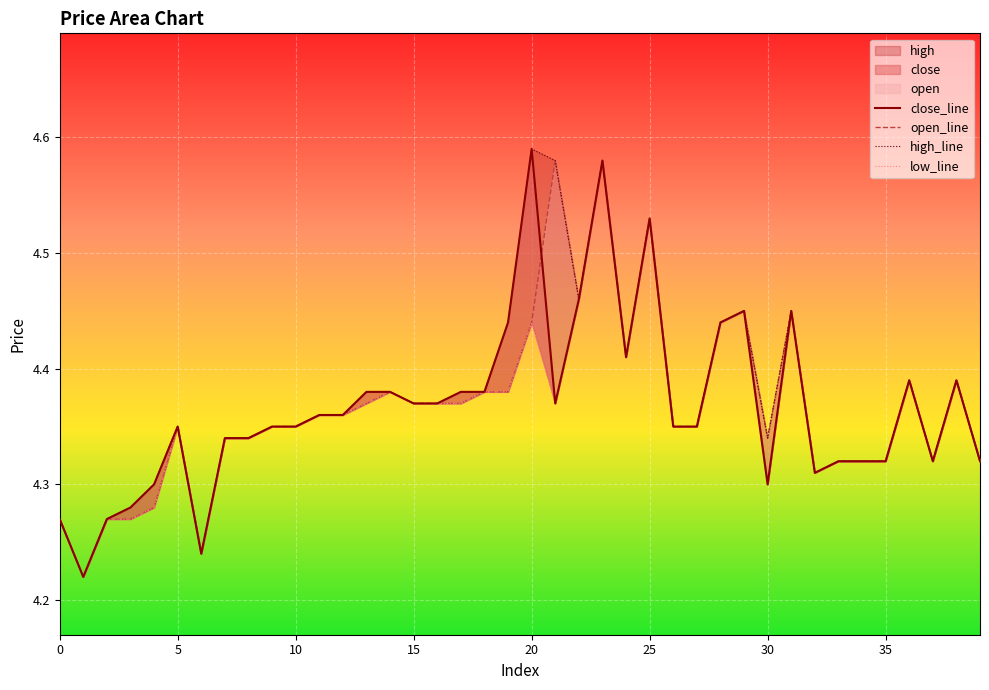

Is this an area chart (filled region under the line)?

No